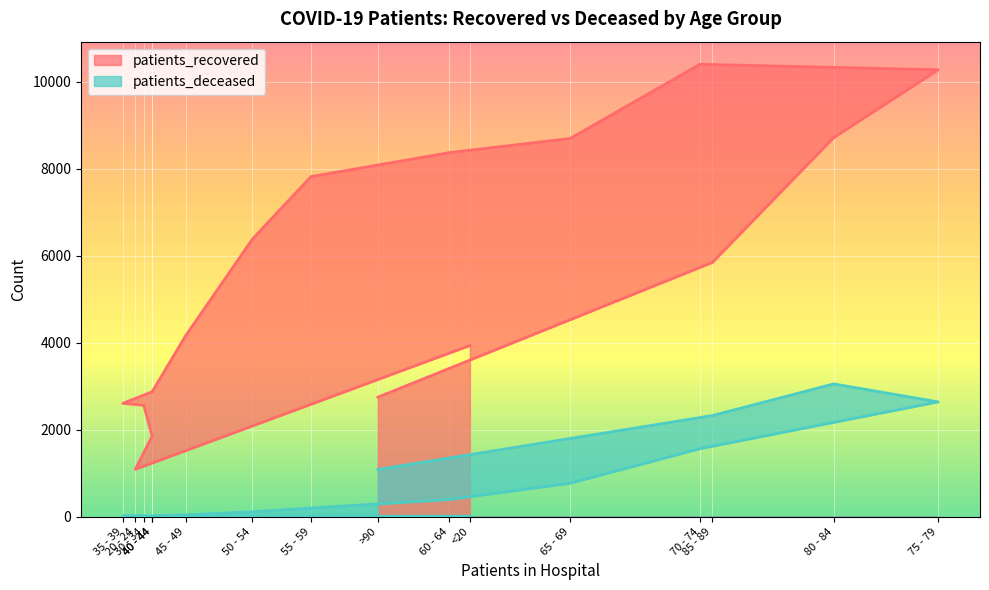

List the series in order of their peak value, lowest first.

patients_deceased, patients_recovered